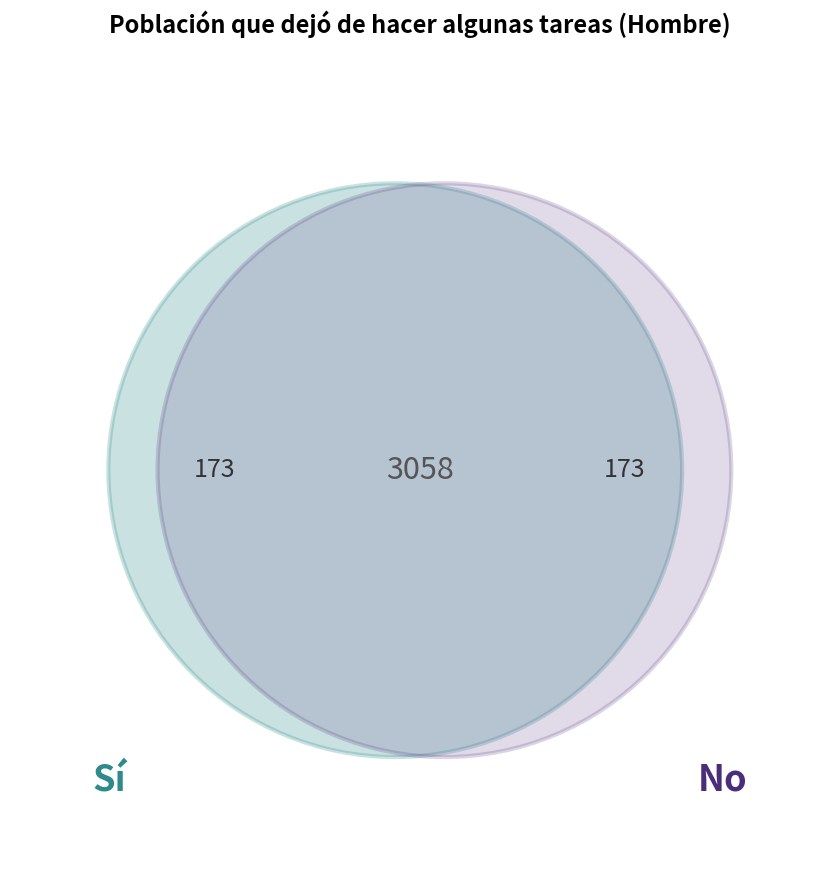

Rank the series by their maximum value, from lowest to highest.

Sí, No